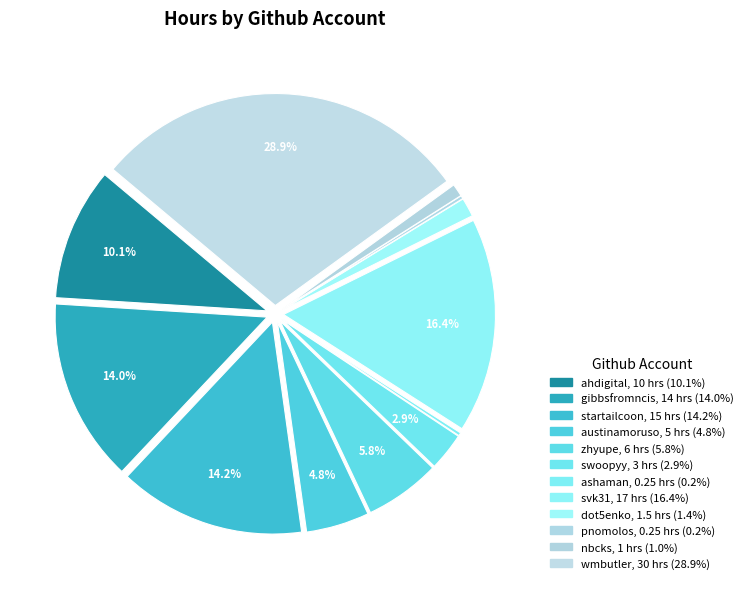

Which category has the biggest portion of the pie?

wmbutler